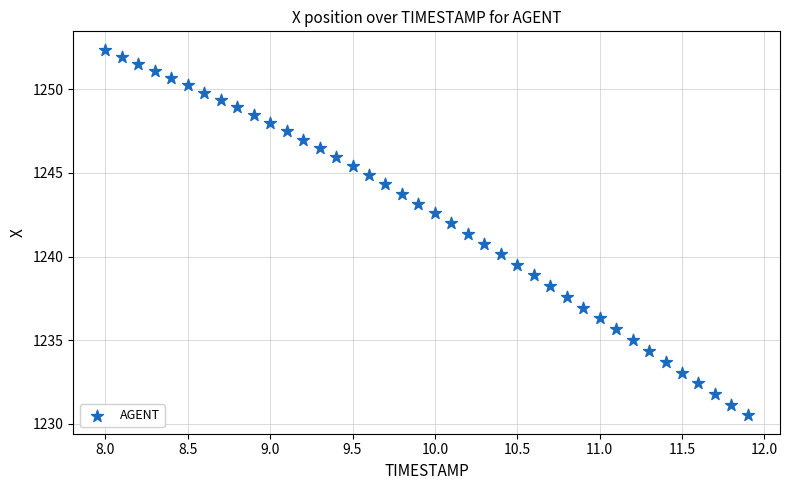

What is the range of X values (max minus min)?

3.9